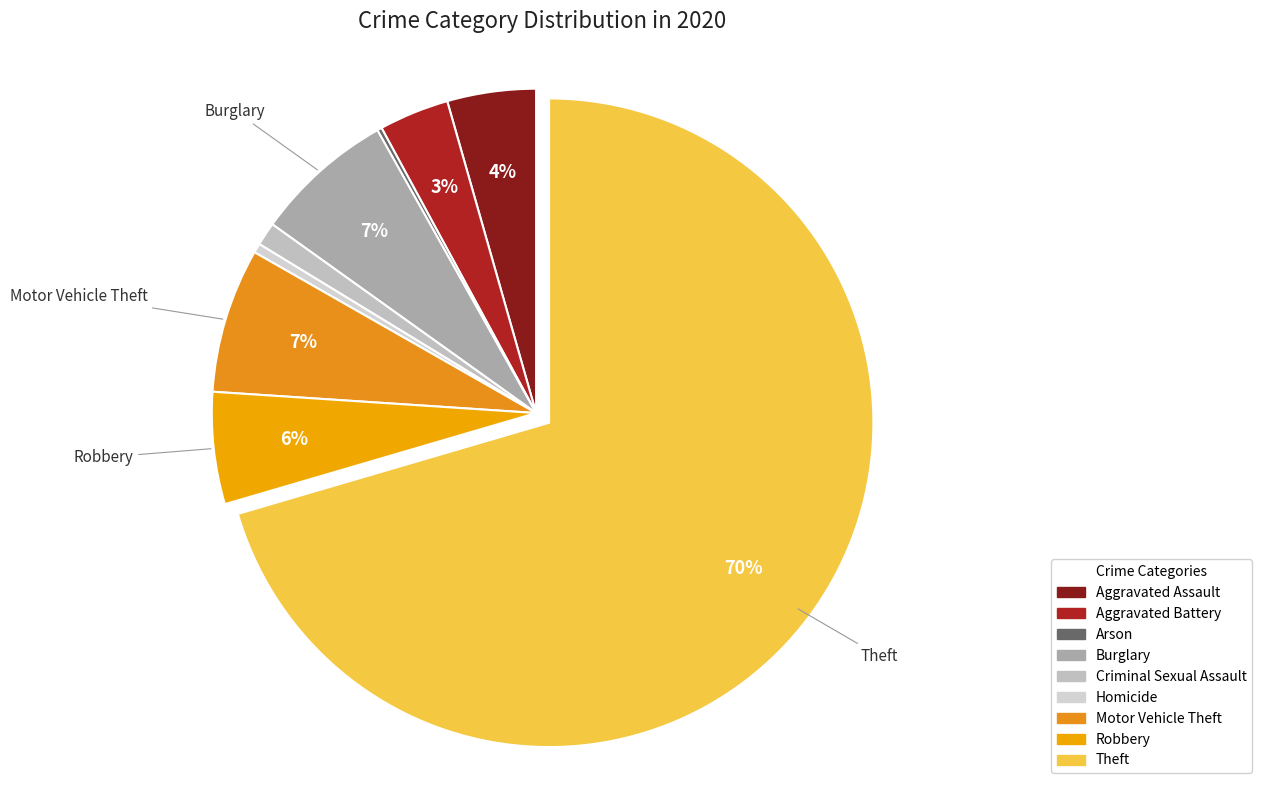

The Criminal Sexual Assault slice represents 1% of the pie. True or false?

True